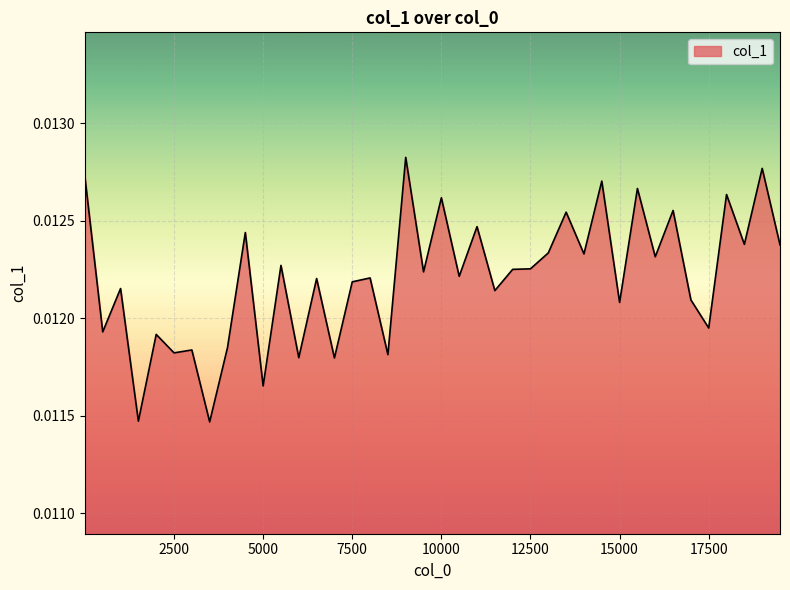

How many points are higher than both their immediate neighbors (excluding endpoints)?

16